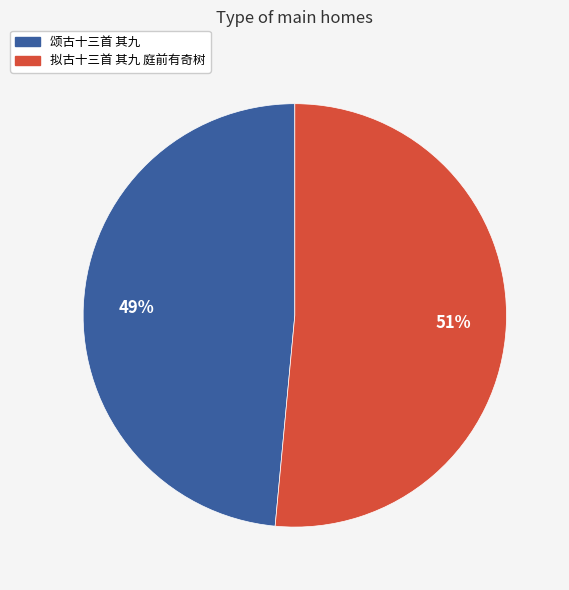

Combined, do 颂古十三首 其九 and 拟古十三首 其九 庭前有奇树 account for over 50%?

Yes